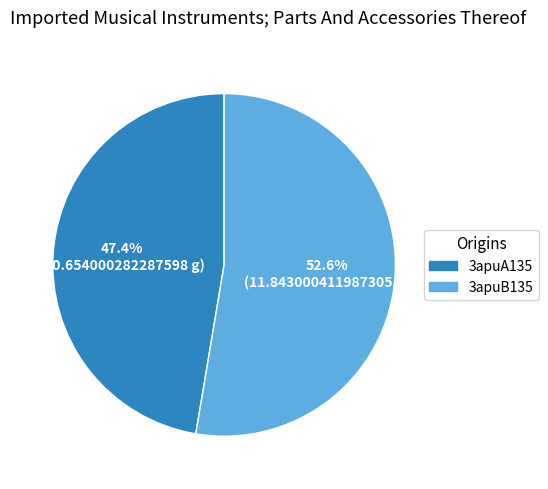

What is the largest slice in the pie chart?

3apuB135